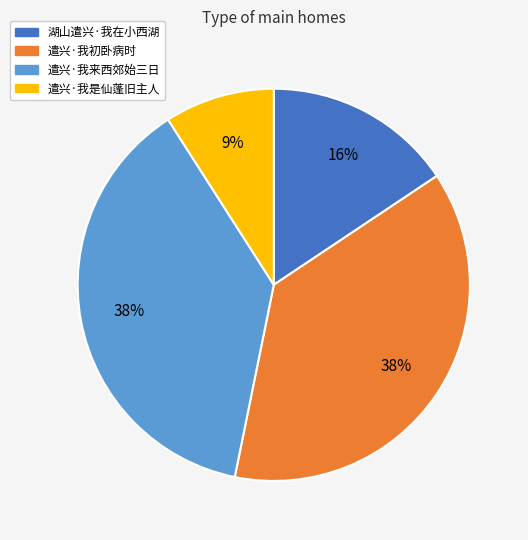

Is it true that 遣兴·我来西郊始三日 is 38% of the pie?

True